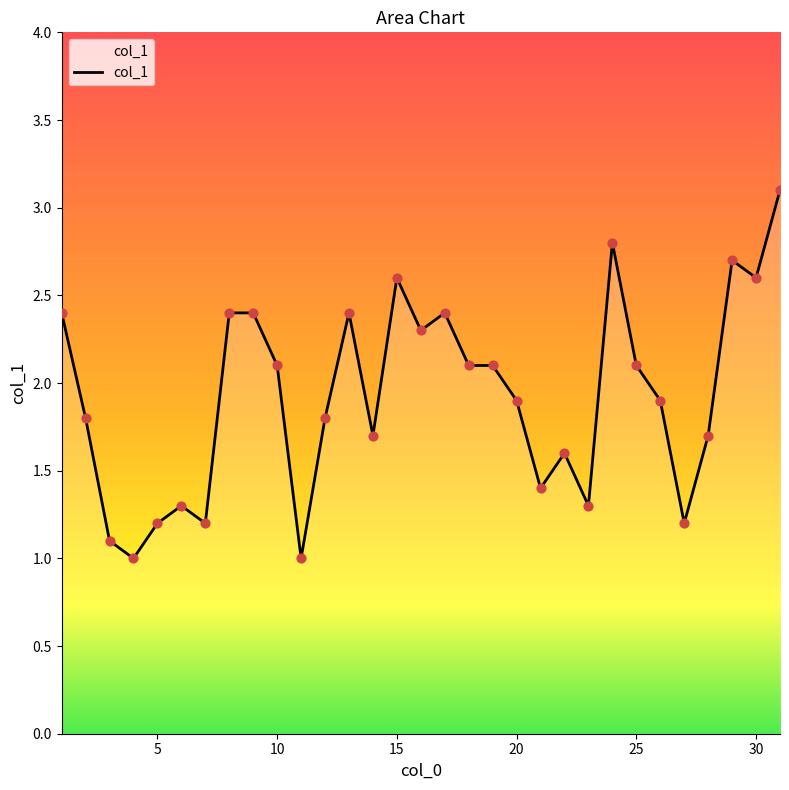

What is the difference between the maximum and minimum values?

2.1